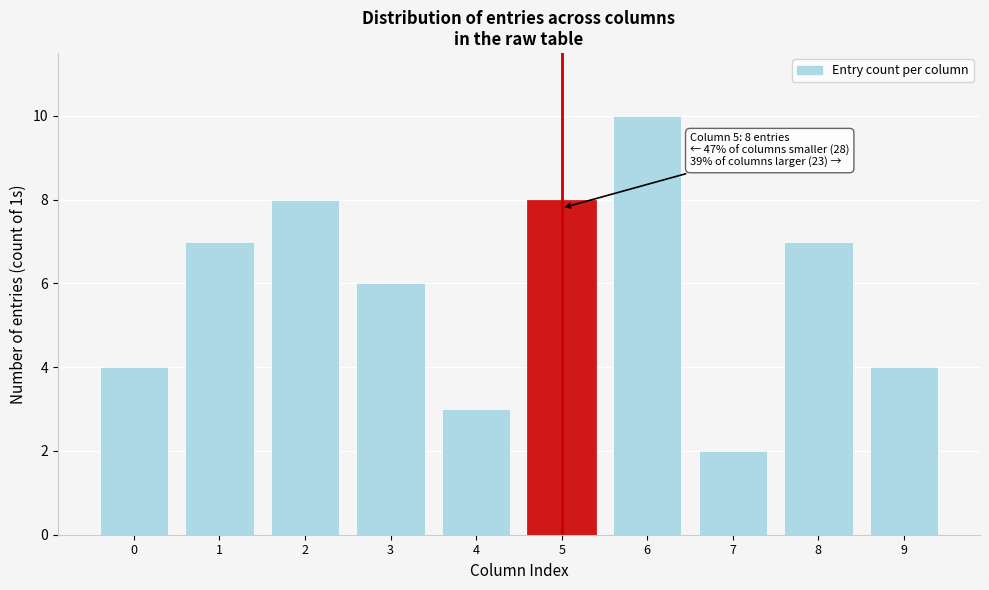

Reading right to left, what are all the values shown in this chart?

9=4	8=7	7=2	6=10	5=8	4=3	3=6	2=8	1=7	0=4